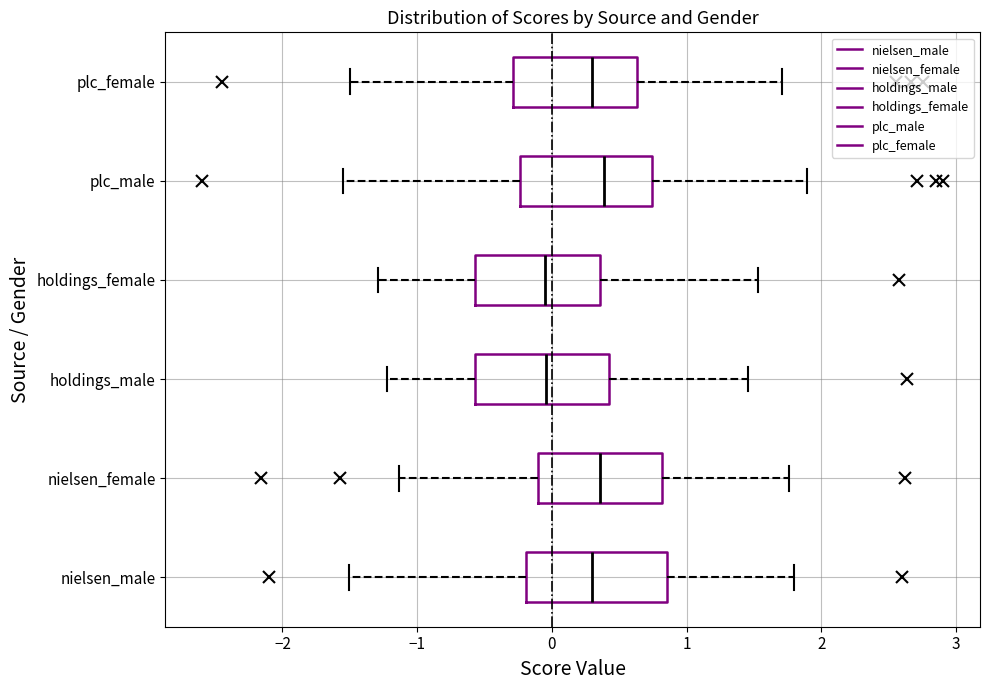

Where does the median line of the box for holdings_male sit on the x-axis? The values are not printed on the chart, so give them approximately, as read against the axis.

0.0